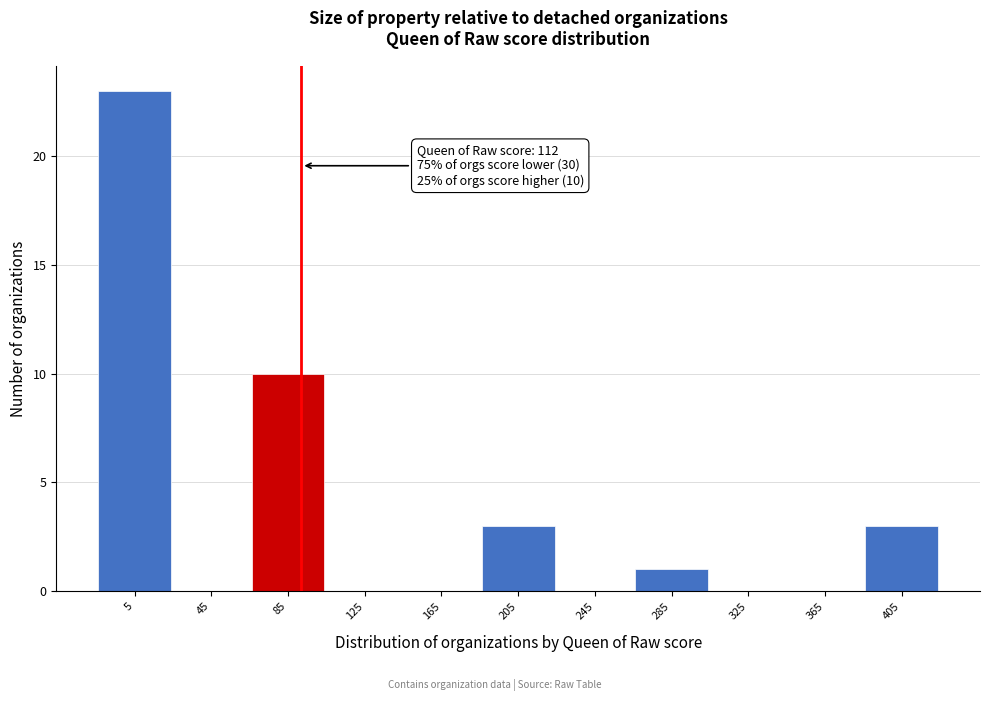

Reading right to left, what are all the values shown in this chart?

405=3	365=0	325=0	285=1	245=0	205=3	165=0	125=0	85=10	45=0	5=23